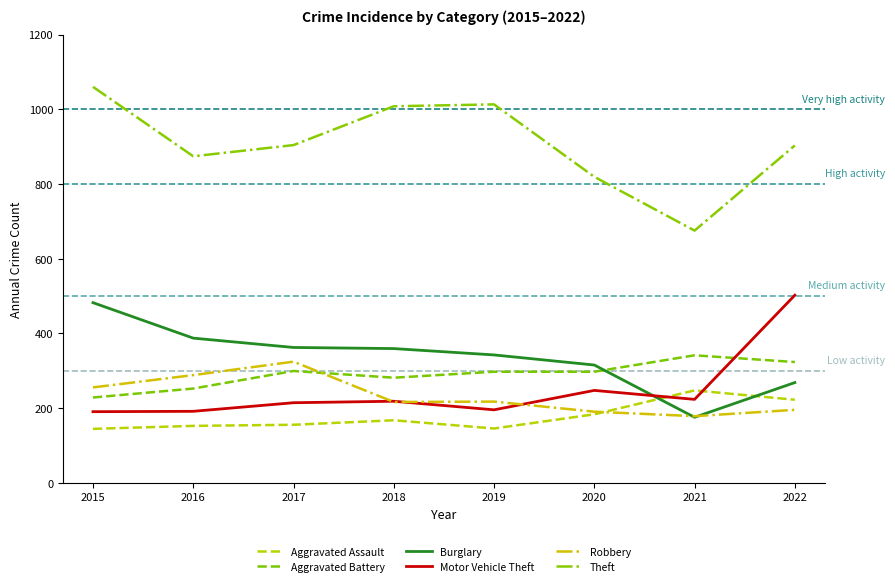

Read the Burglary value at 2019.

342